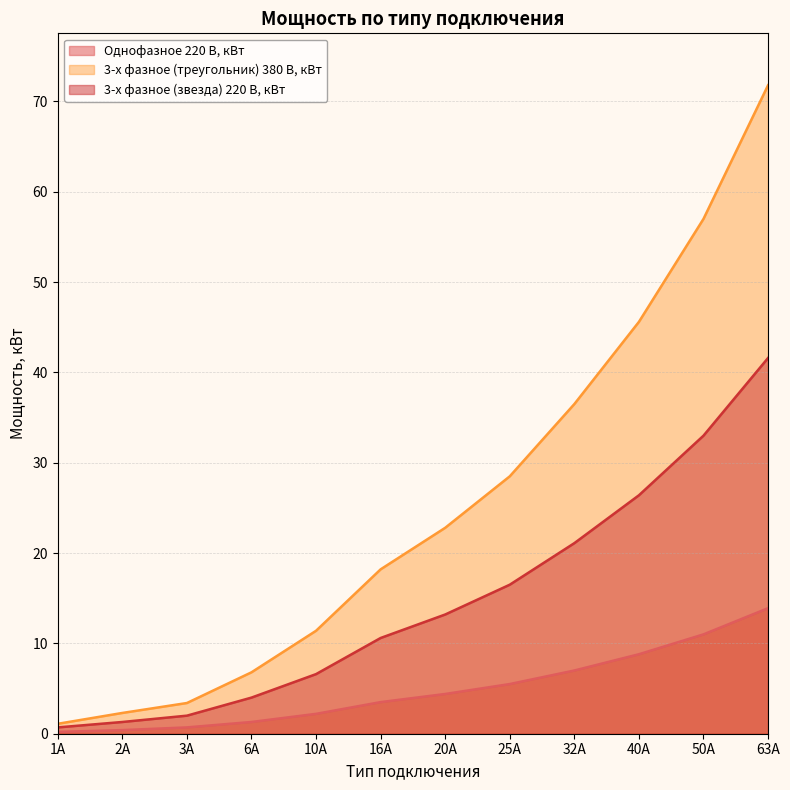

How many values in the 3-х фазное (треугольник) 380 В, кВт series exceed 22?

6